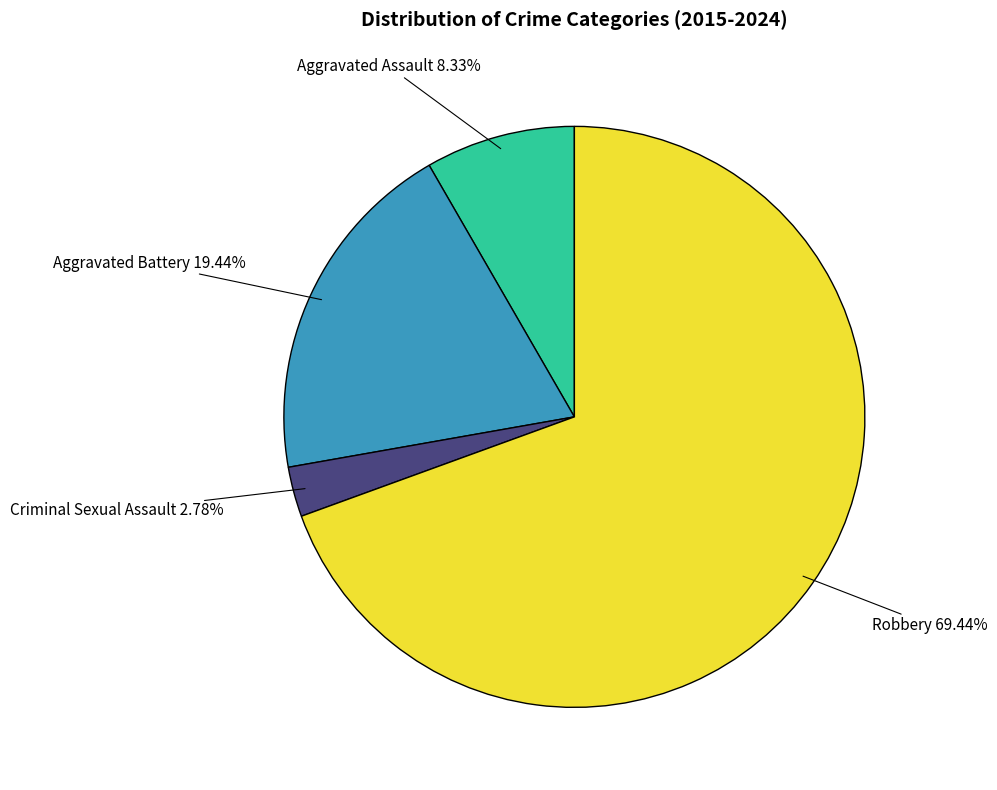

To the nearest percent, what is the difference between the largest and smallest slice percentages?

67%